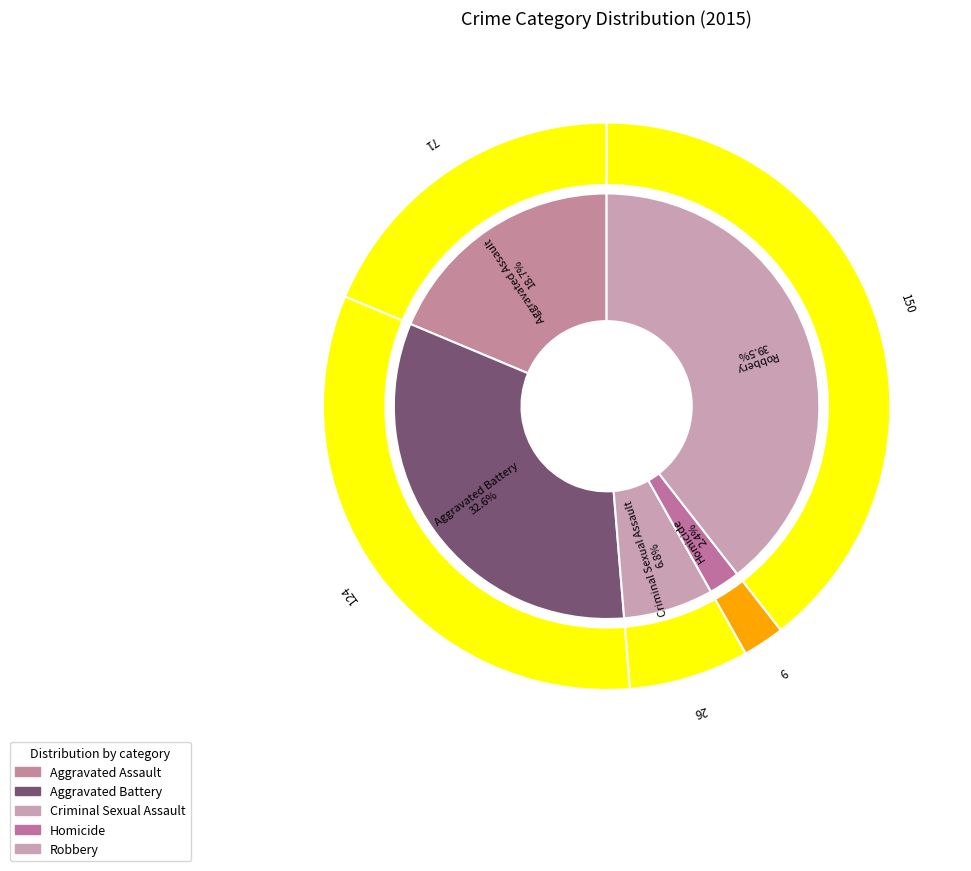

Which category has the biggest portion of the pie?

Robbery